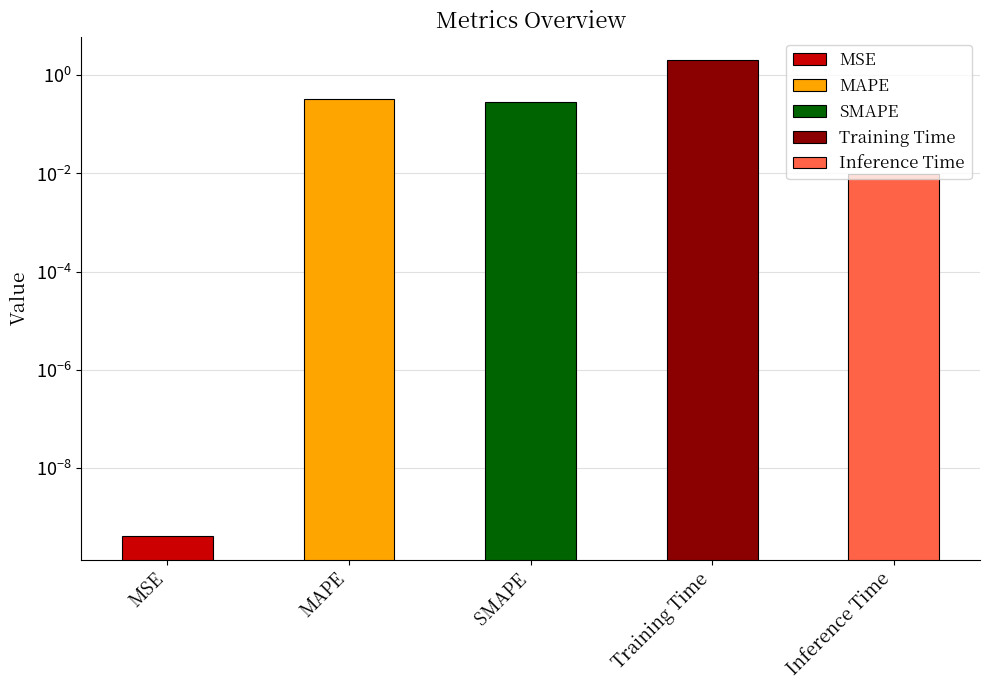

True or false: the data shows 0.0 at Inference Time.

False